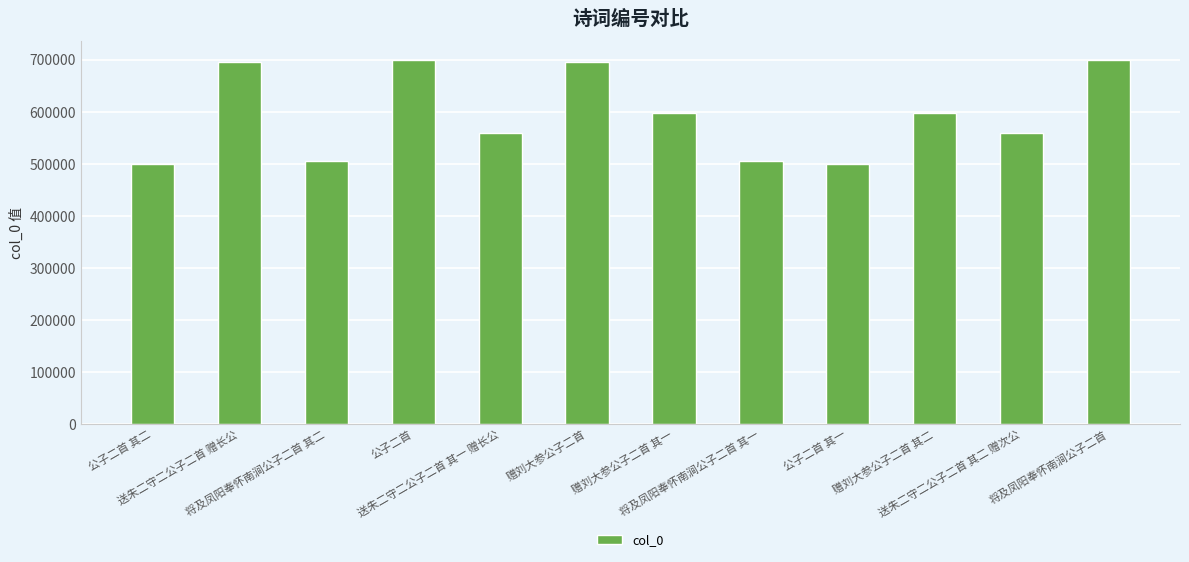

What is the maximum value shown in the chart?

699993